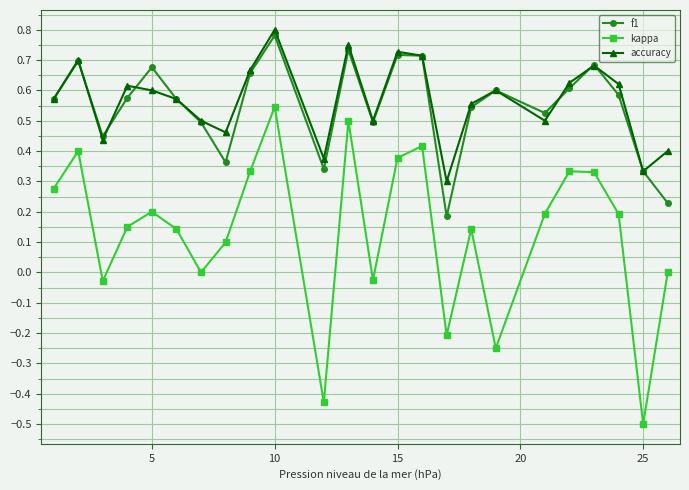

How many interior local peaks does the accuracy series have?

7